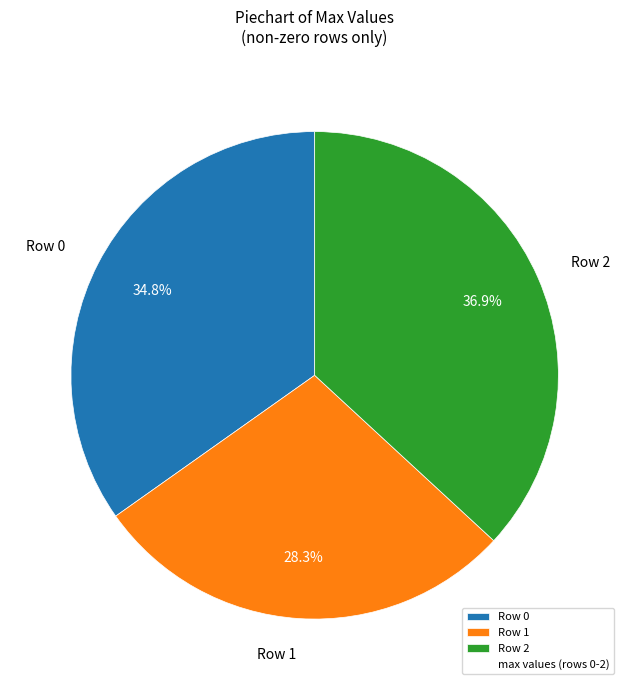

Rank the categories by value from lowest to highest.

Row 1, Row 0, Row 2